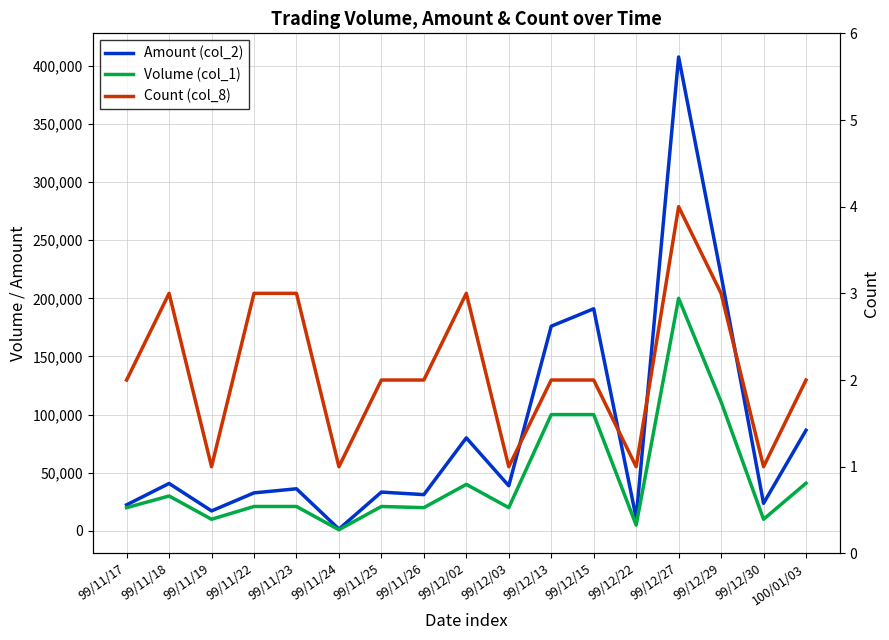

At 99/11/24, list the series in order from largest to smallest.

Amount (col_2), Volume (col_1), Count (col_8)